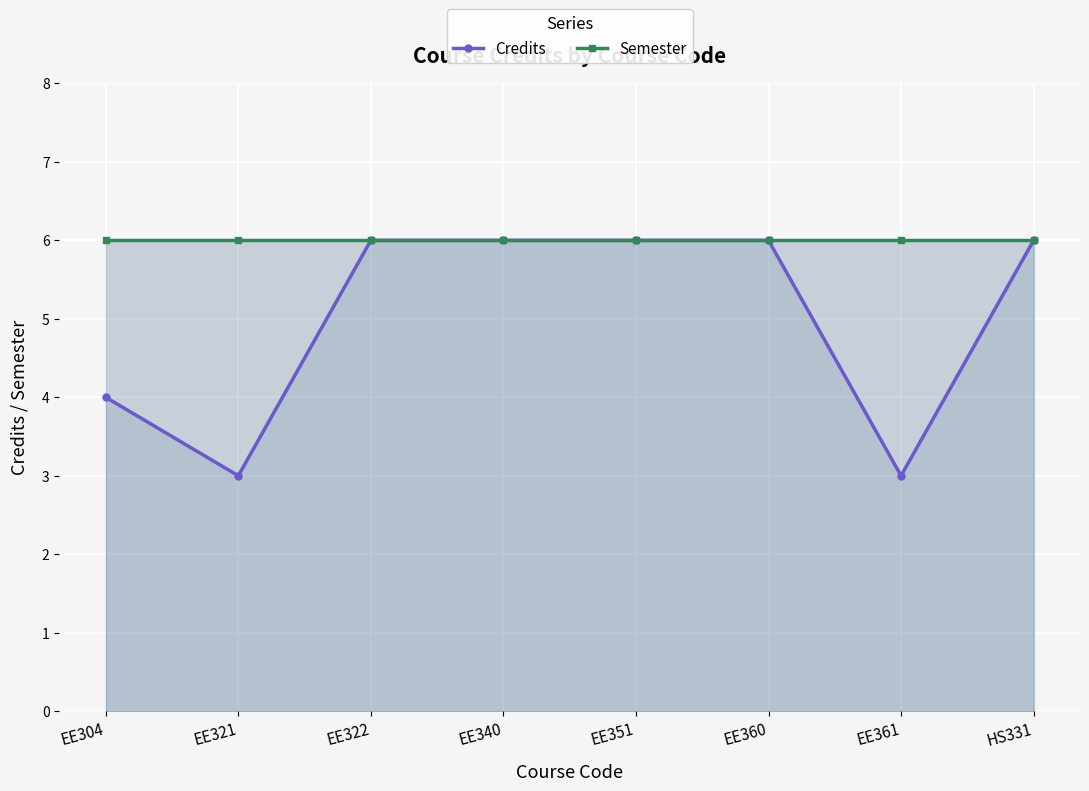

At which label does Credits reach its peak?

EE322